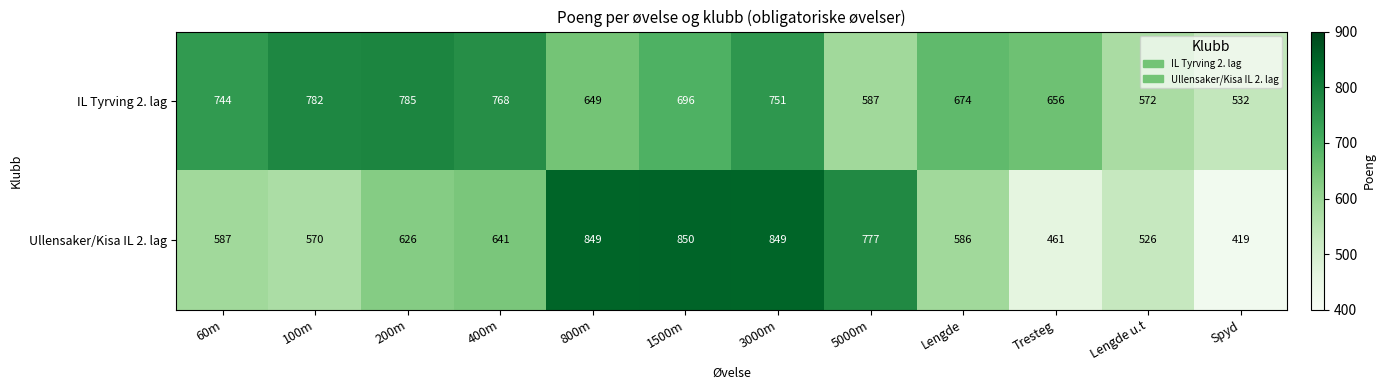

How many data points does each series have?

12